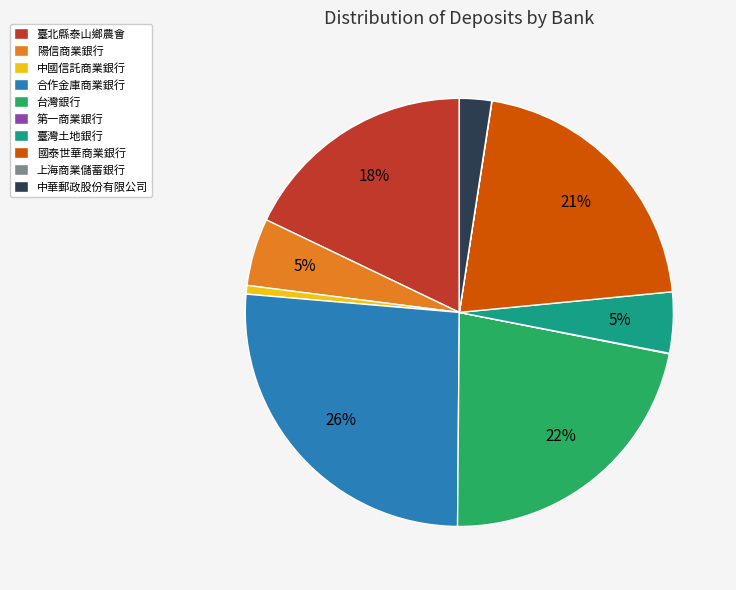

The 中華郵政股份有限公司 slice represents 13% of the pie. True or false?

False